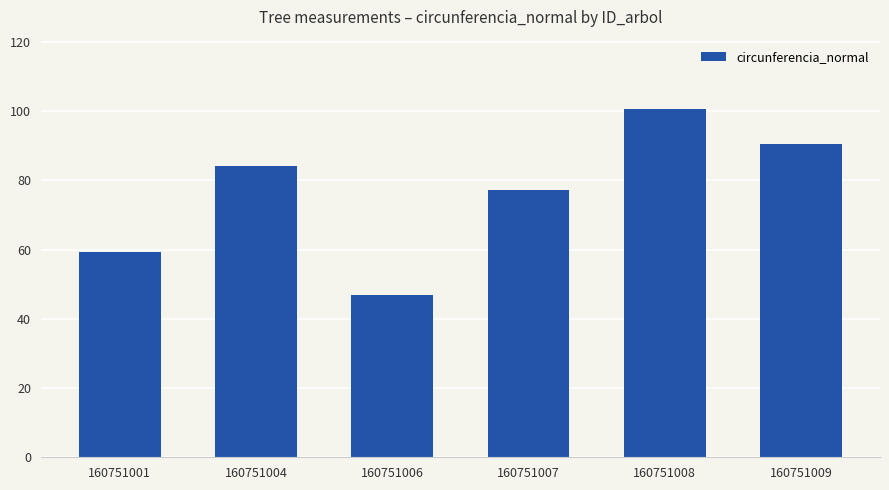

Approximately how many times larger is the value at 160751009 compared to 160751008?

0.9